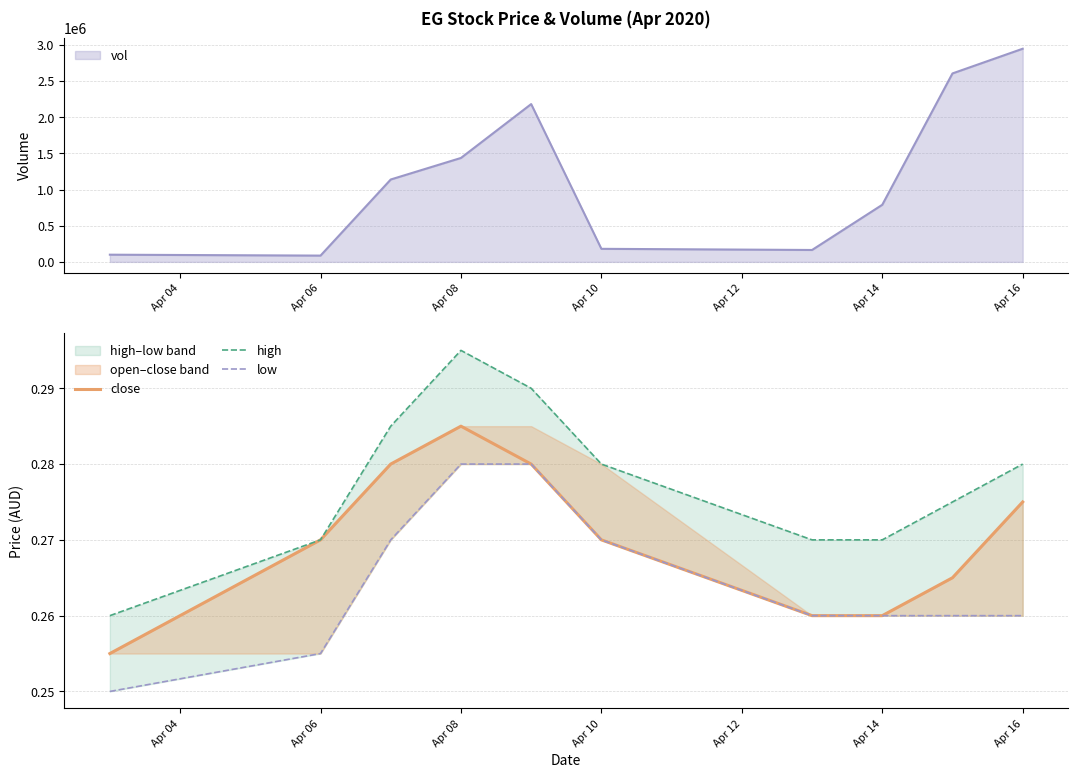

The value of vol at Apr 08 is 609118. True or false?

False